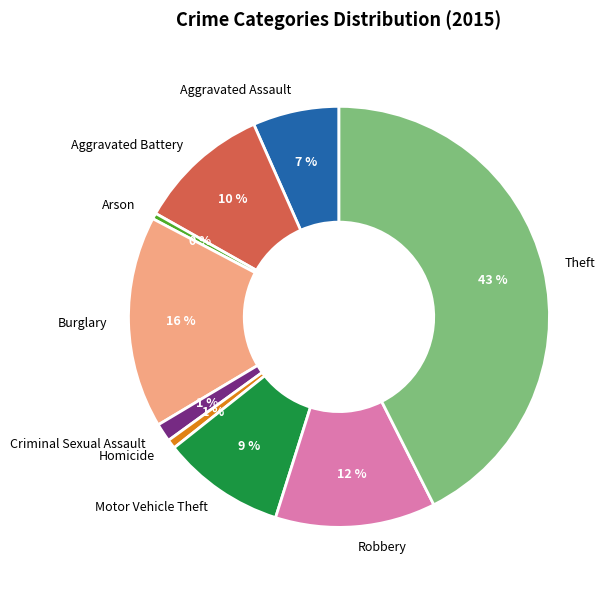

Count the number of slices in the pie.

9